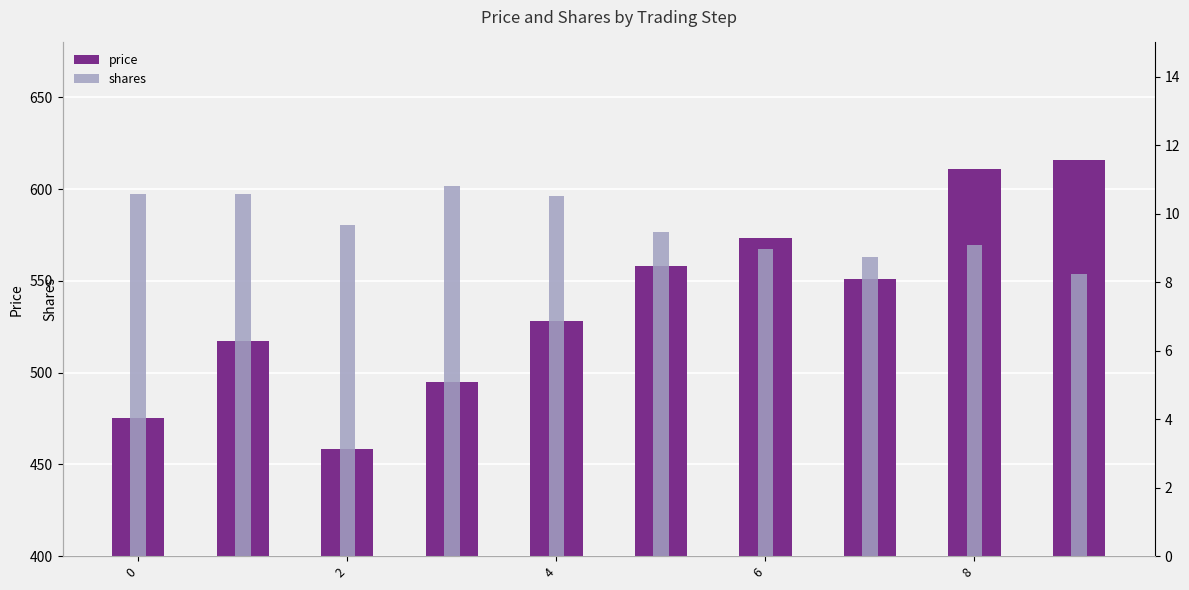

How many data points in shares are above 9?

7